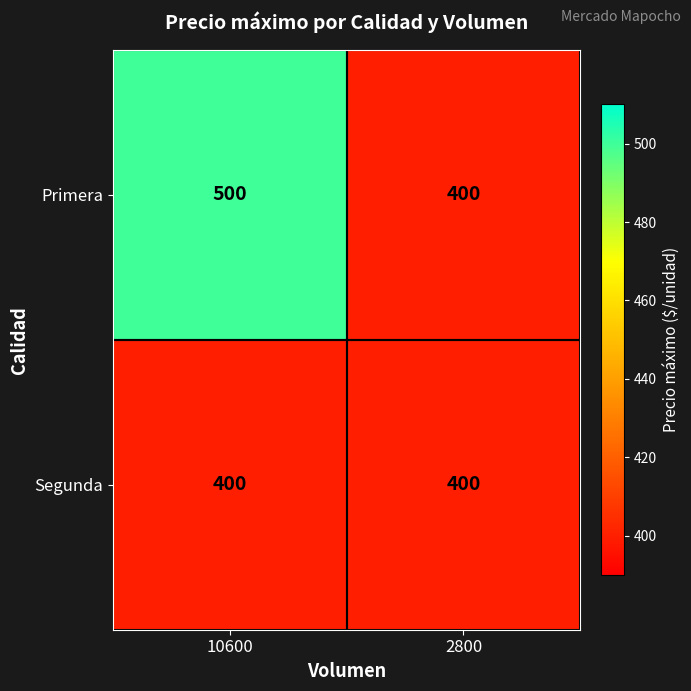

List the series in order of their overall mean, lowest first.

Segunda, Primera